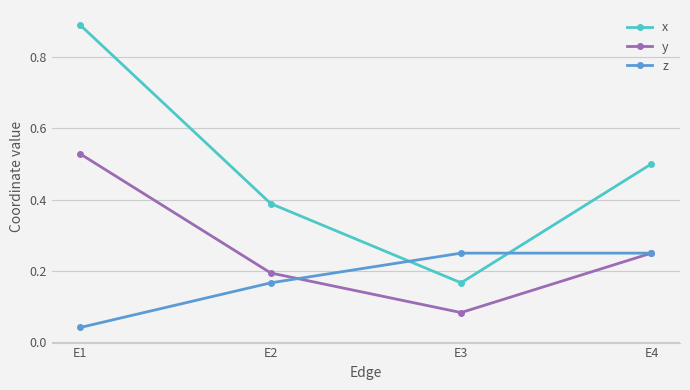

Which series has the widest spread of values?

x